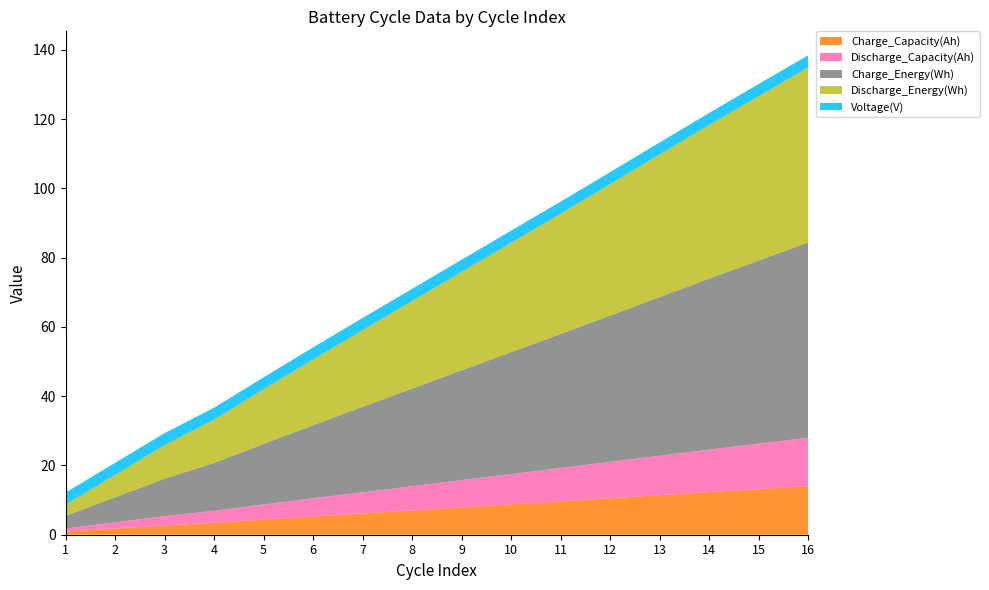

Reading left to right, what are all the values shown in this chart?

Charge_Capacity(Ah): 0.9	1.8	2.7	3.5	4.4	5.3	6.2	7.0	7.9	8.8	9.6	10.5	11.4	12.3	13.2	14.0
Discharge_Capacity(Ah): 0.9	1.8	2.7	3.5	4.4	5.2	6.1	7.0	7.9	8.7	9.6	10.5	11.4	12.3	13.1	14.0
Charge_Energy(Wh): 3.6	7.2	10.8	13.8	17.5	21.1	24.7	28.2	31.7	35.2	38.7	42.3	45.8	49.4	52.9	56.4
Discharge_Energy(Wh): 3.2	6.4	9.7	12.5	15.8	19.0	22.1	25.3	28.4	31.5	34.7	37.9	41.2	44.3	47.4	50.5
Voltage(V): 3.5	3.5	3.5	3.5	3.5	3.5	3.5	3.5	3.5	3.5	3.5	3.5	3.5	3.5	3.5	3.5